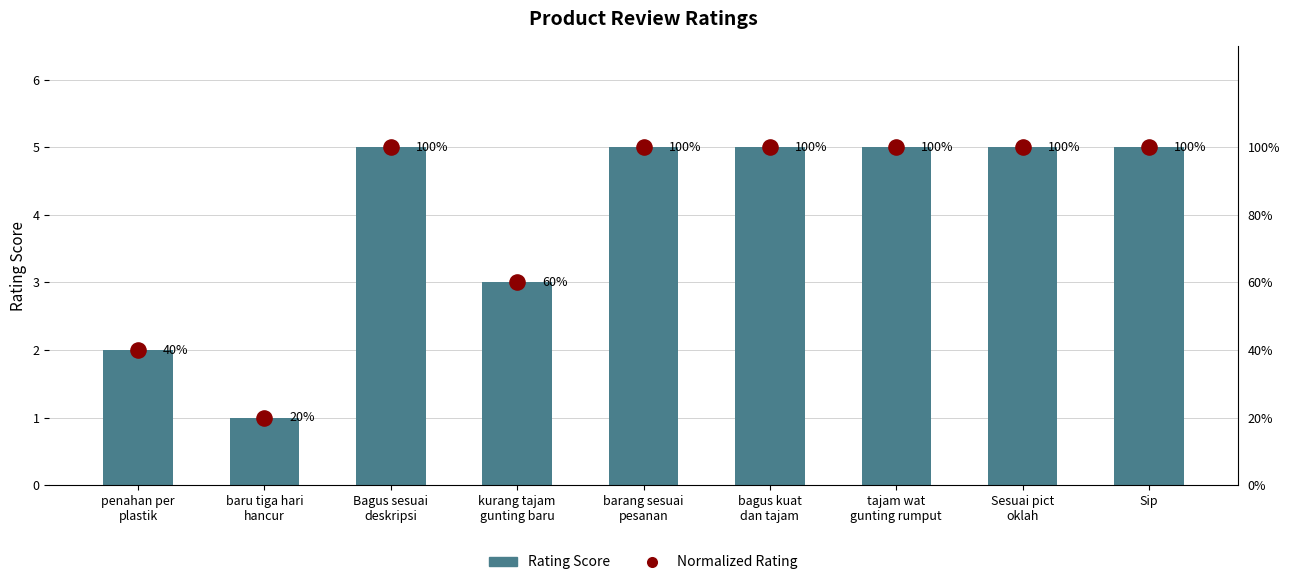

At how many categories does at least one series exceed 0?

9